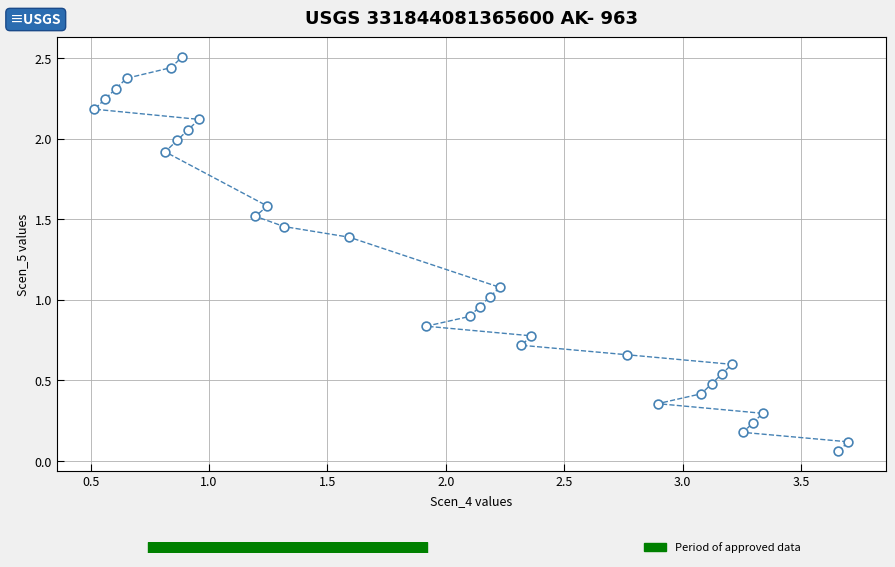

How many data points are displayed?

32